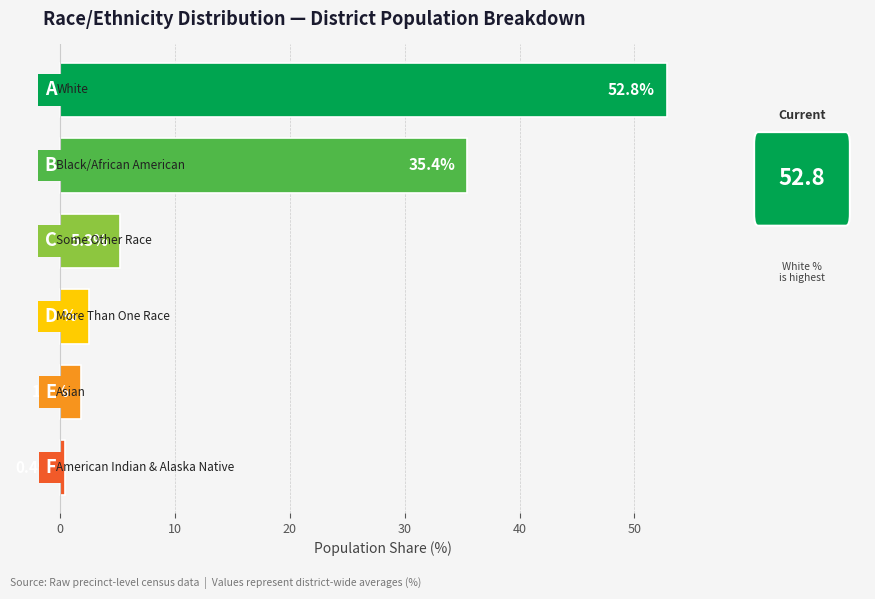

What is the sum of all values?

98.2